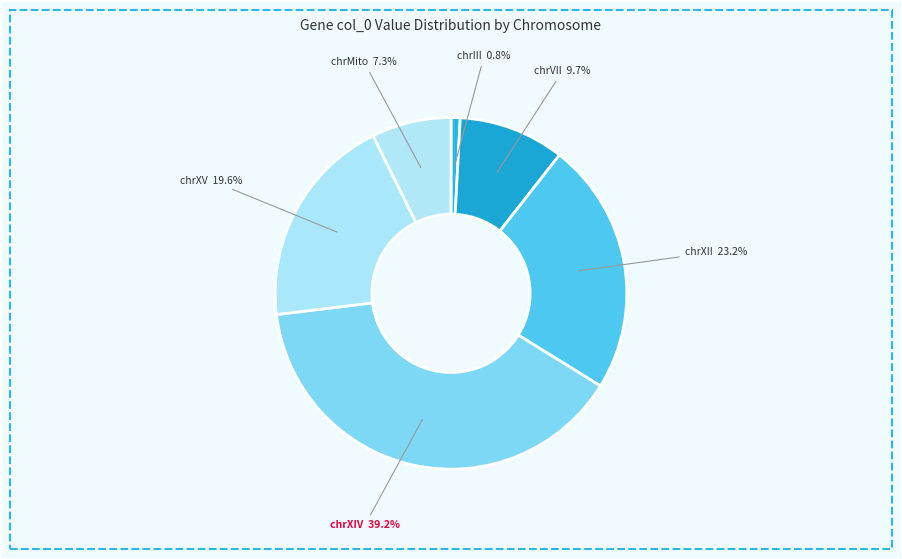

What is the total percentage of chrVII and chrXIV?

49.0%